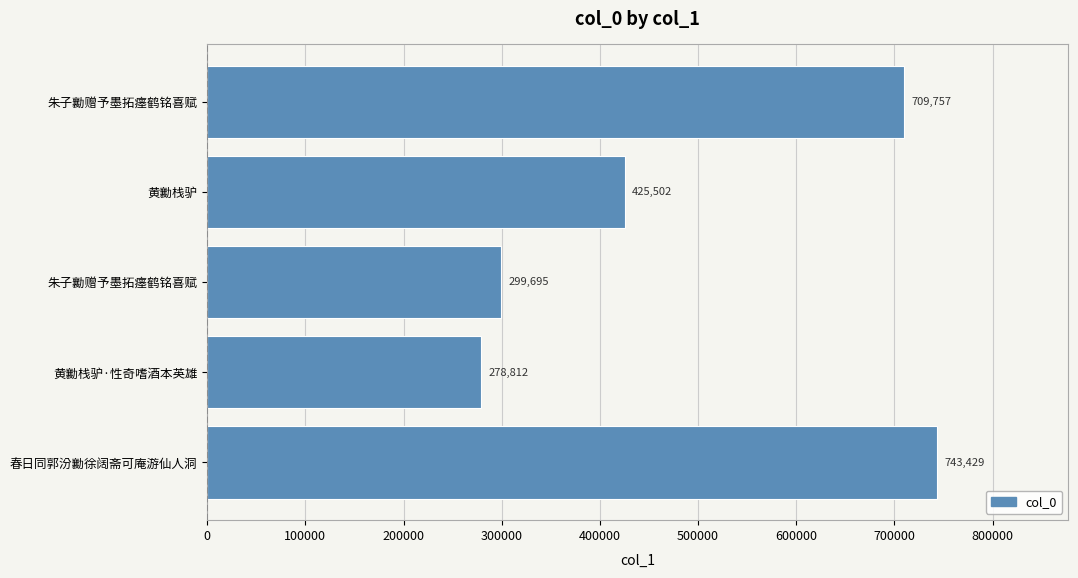

How many values are below 425502?

2